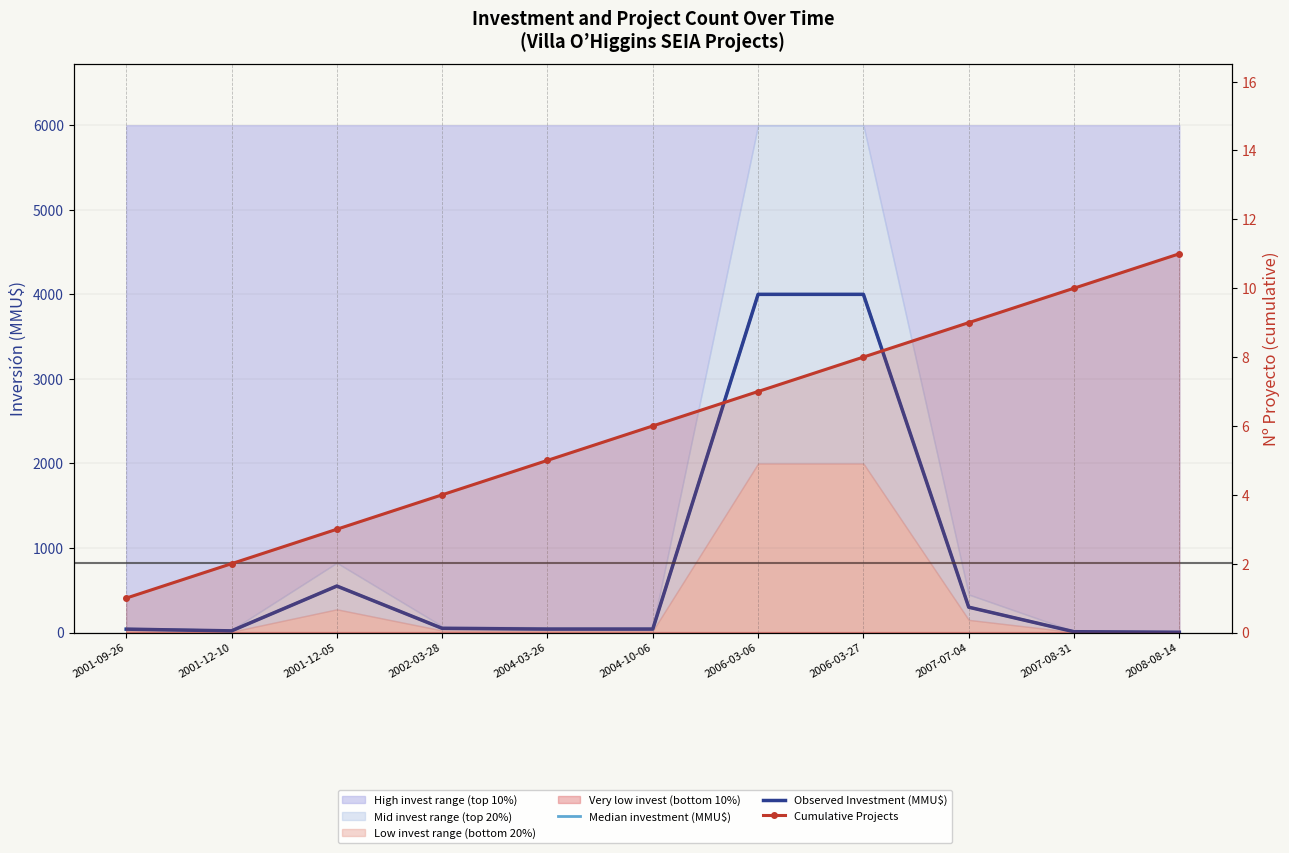

Reading left to right, transcribe all the data shown in this chart.

Median investment (MMU$): 2001-09-26=40.0	2001-12-10=20.0	2001-12-05=550.0	2002-03-28=50.0	2004-03-26=41.0	2004-10-06=41.0	2006-03-06=4000.0	2006-03-27=4000.0	2007-07-04=300.0	2007-08-31=10.0	2008-08-14=3.2
Observed Investment (MMU$): 2001-09-26=40.0	2001-12-10=20.0	2001-12-05=550.0	2002-03-28=50.0	2004-03-26=41.0	2004-10-06=41.0	2006-03-06=4000.0	2006-03-27=4000.0	2007-07-04=300.0	2007-08-31=10.0	2008-08-14=3.2
Cumulative Projects: 2001-09-26=1.0	2001-12-10=2.0	2001-12-05=3.0	2002-03-28=4.0	2004-03-26=5.0	2004-10-06=6.0	2006-03-06=7.0	2006-03-27=8.0	2007-07-04=9.0	2007-08-31=10.0	2008-08-14=11.0